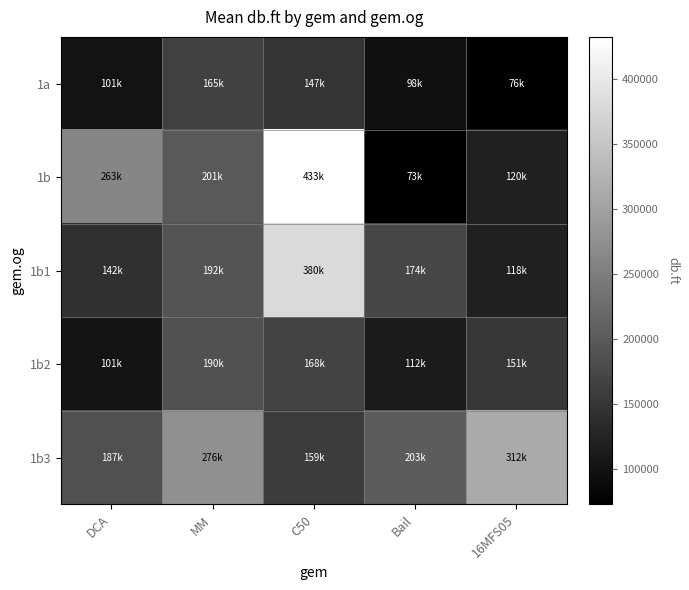

Reading left to right, list all the values displayed in this chart.

1a: DCA=100726.0	MM=164914.0	C50=147173.0	Bail=97860.2	16MFS05=75850.1
1b: DCA=262626.0	MM=200576.0	C50=432704.0	Bail=73073.7	16MFS05=120205.0
1b1: DCA=142256.0	MM=192272.0	C50=380273.0	Bail=173828.0	16MFS05=118462.0
1b2: DCA=101472.0	MM=189594.0	C50=167909.0	Bail=111698.0	16MFS05=150715.0
1b3: DCA=186622.0	MM=275608.0	C50=158930.0	Bail=203130.0	16MFS05=312396.0